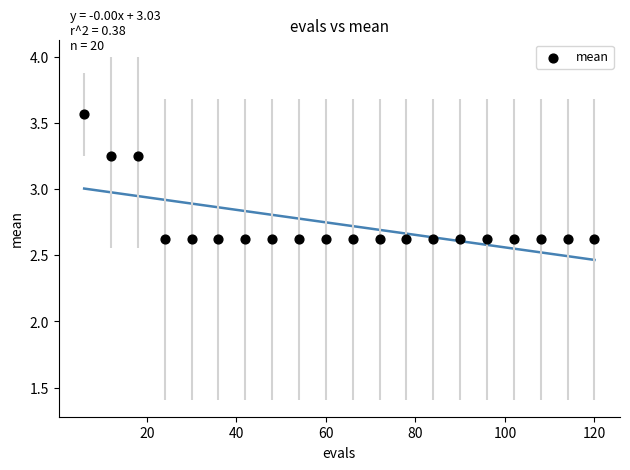

What is the range of X values (max minus min)?

114.0